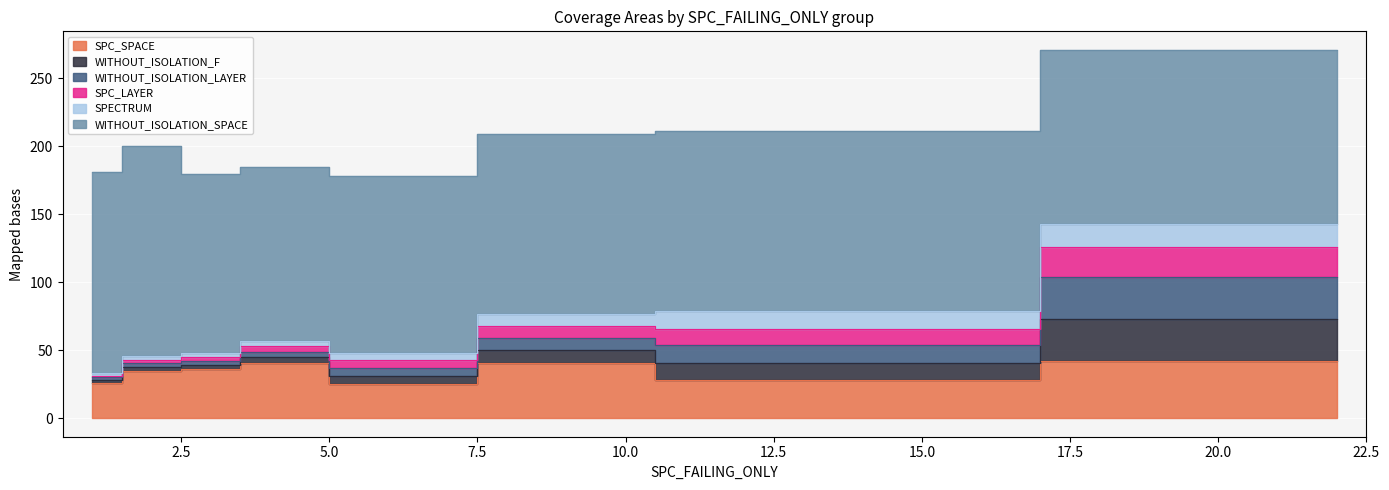

How many lines are shown in the chart?

6